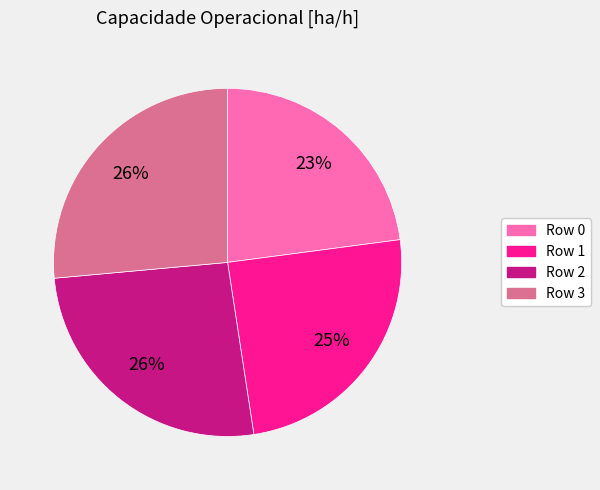

To the nearest percent, what percentage of the pie is Row 1?

25%